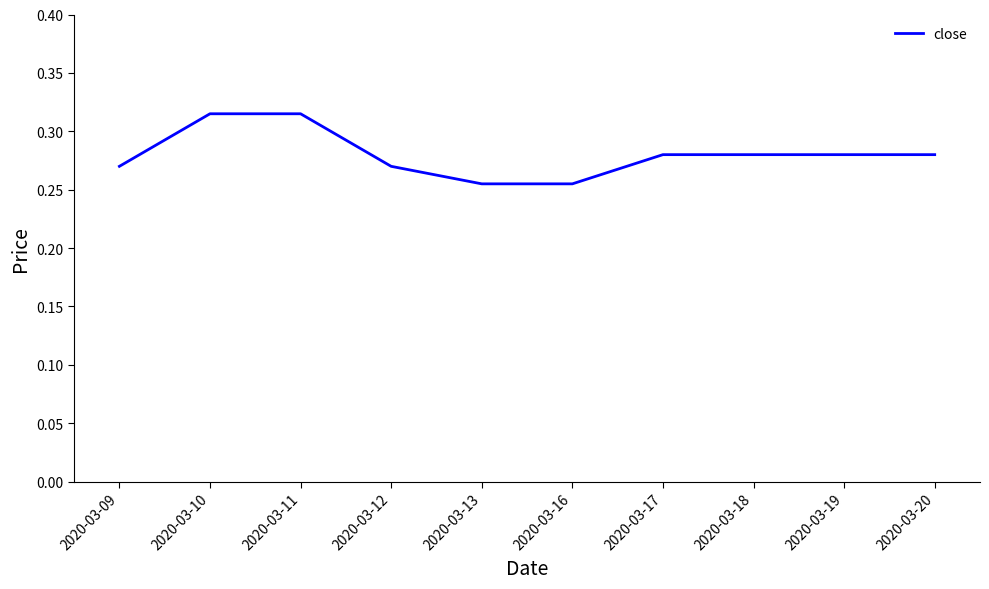

Between 2020-03-09 and 2020-03-10, which is larger?

2020-03-10